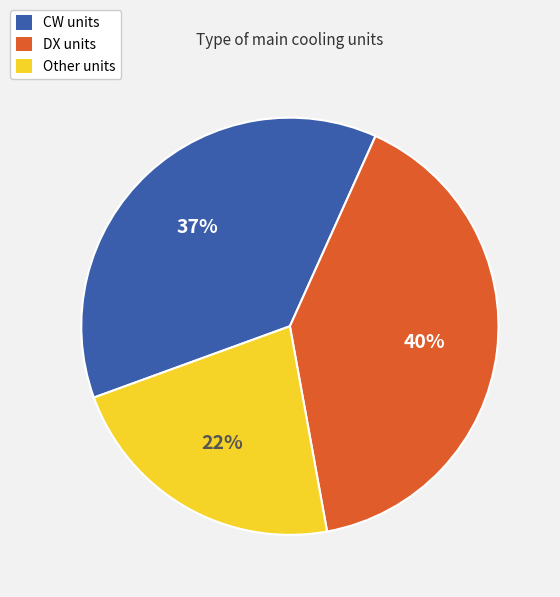

To the nearest percent, what is the difference between the largest and smallest slice percentages?

18%